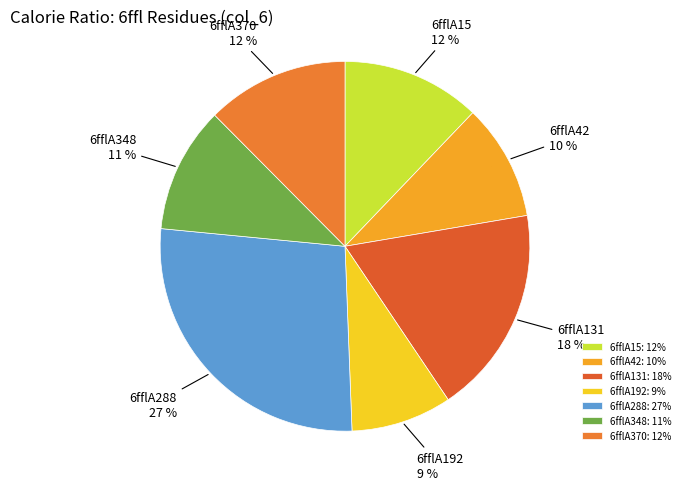

What is the smallest slice in the pie chart?

6fflA192